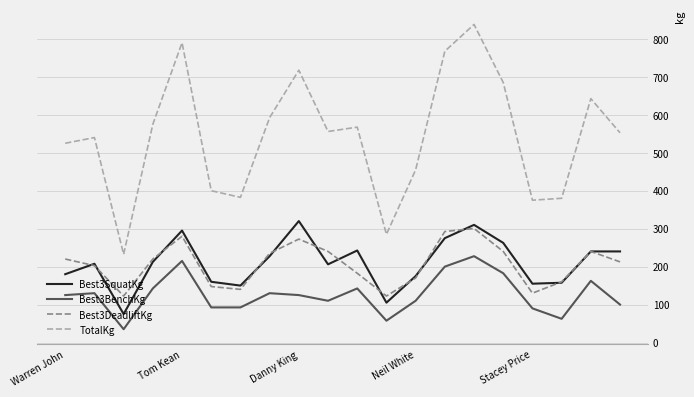

True or false: Best3SquatKg and Best3BenchKg cross at least once.

False